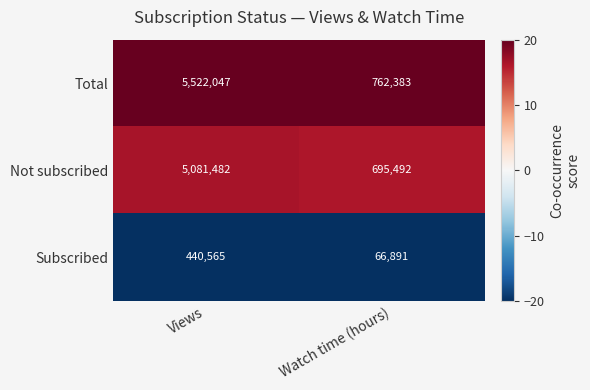

Read the Subscribed value at Watch time (hours), to the nearest 100.

66900